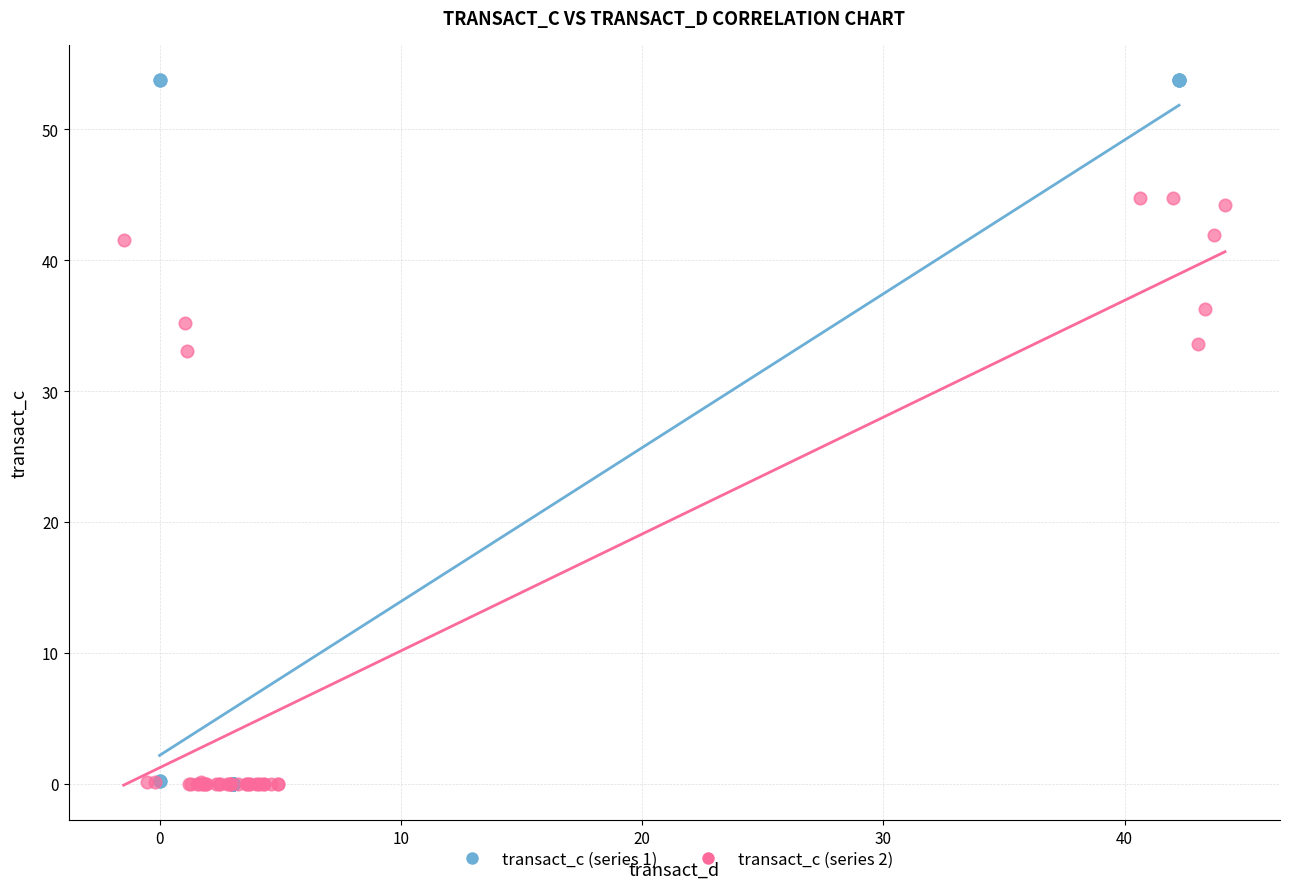

Which series contains the highest Y value?

transact_c (series 1)